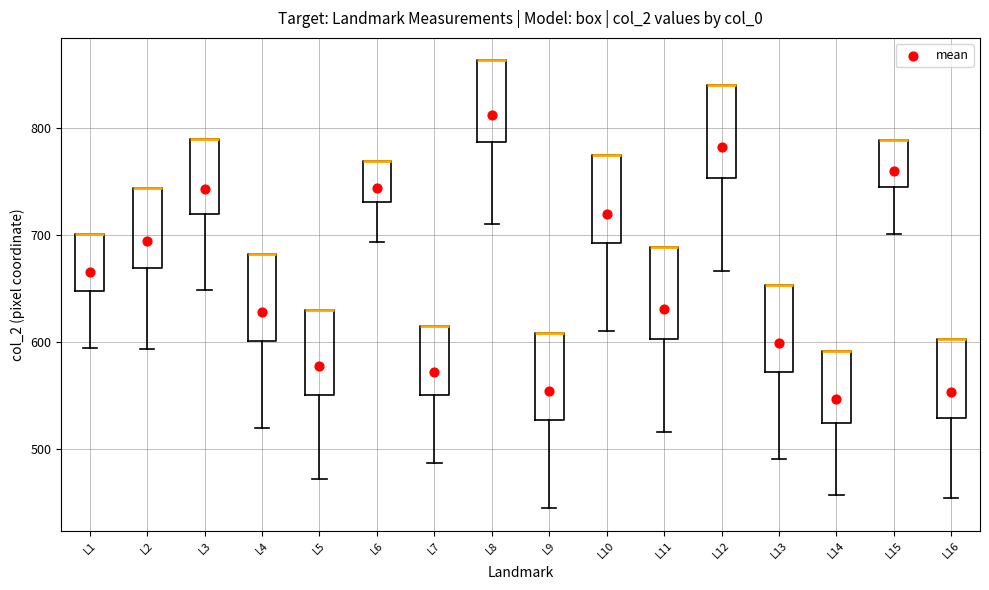

Where does the lower whisker of the box for L8 end on the y-axis? The values are not printed on the chart, so give them approximately, as read against the axis.

710